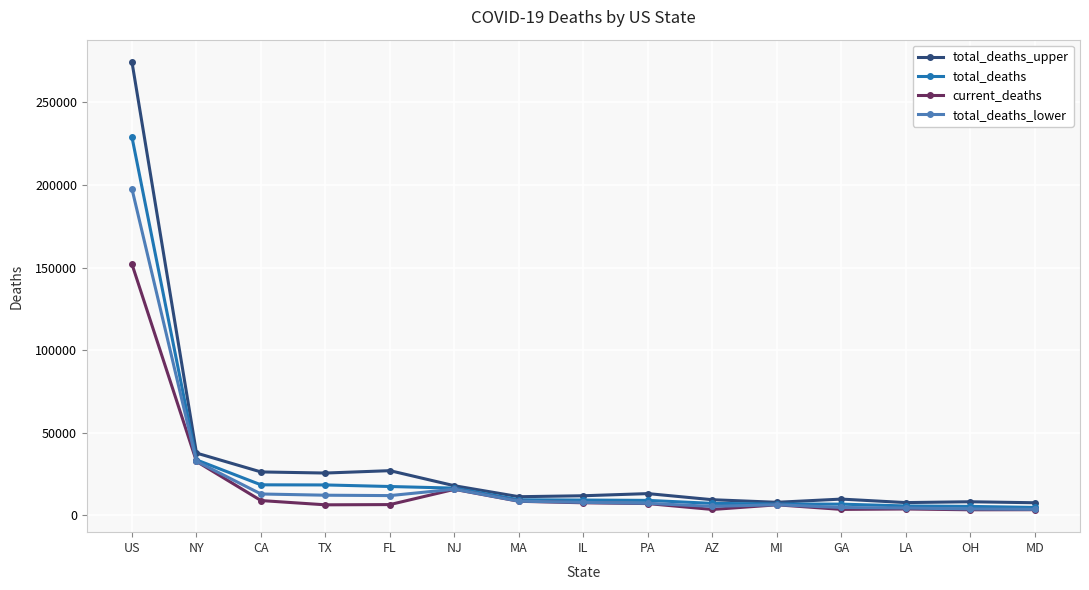

In total_deaths_upper, how many points are higher than both neighbors (excluding endpoints)?

4